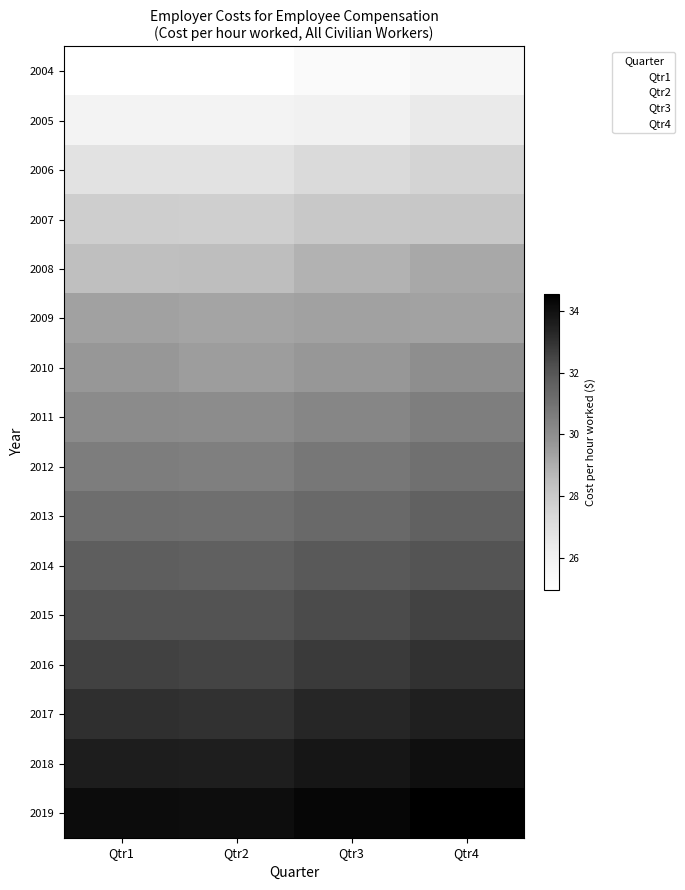

Between Qtr2 and Qtr4, which is larger?

Qtr4